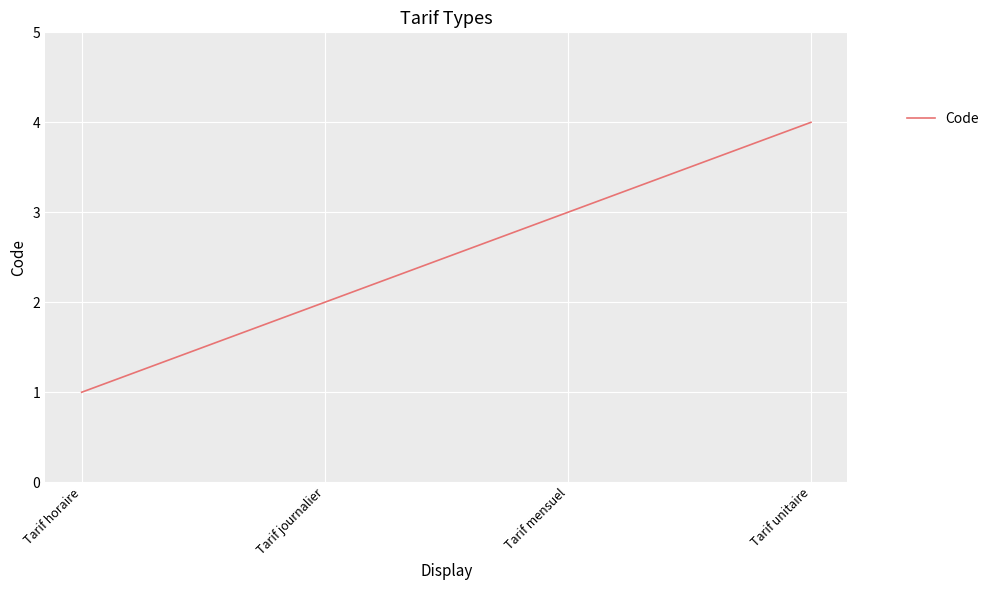

What is the change in value from Tarif journalier to Tarif mensuel?

+1